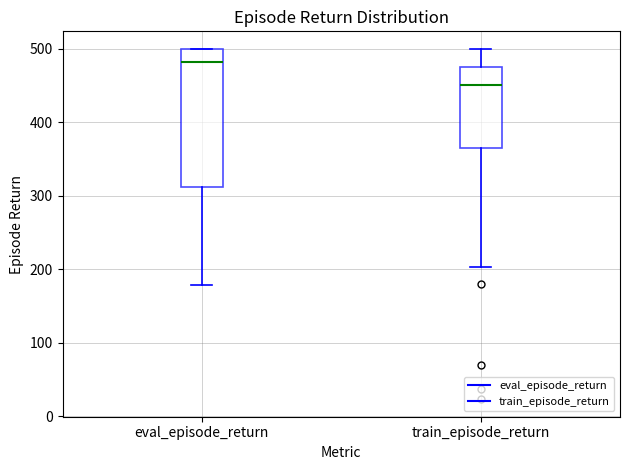

Where does the upper whisker of the box for train_episode_return end on the y-axis? The values are not printed on the chart, so give them approximately, as read against the axis.

500